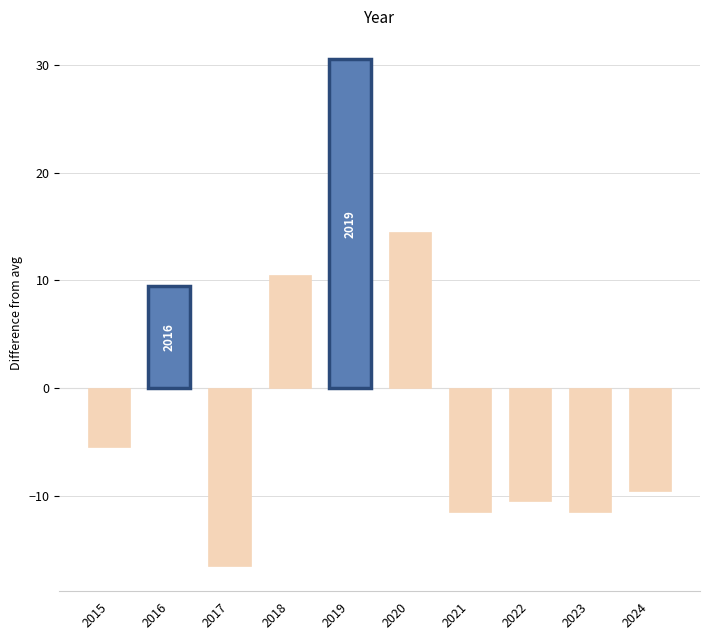

What is the difference between the second highest and minimum values?

31.0